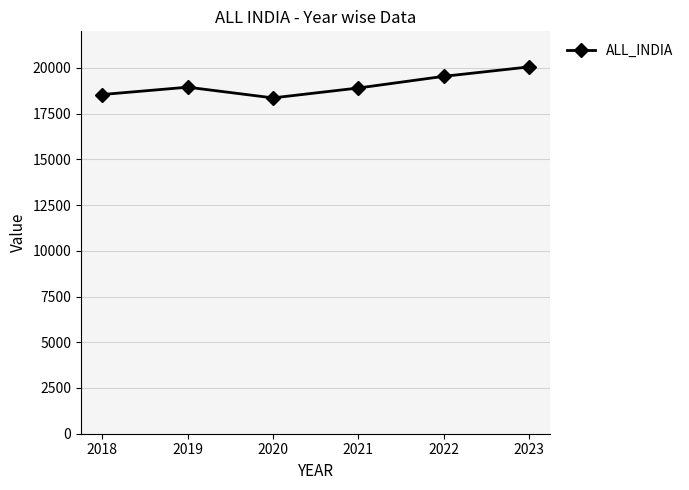

What is the value of the 1st point from the left?

18546